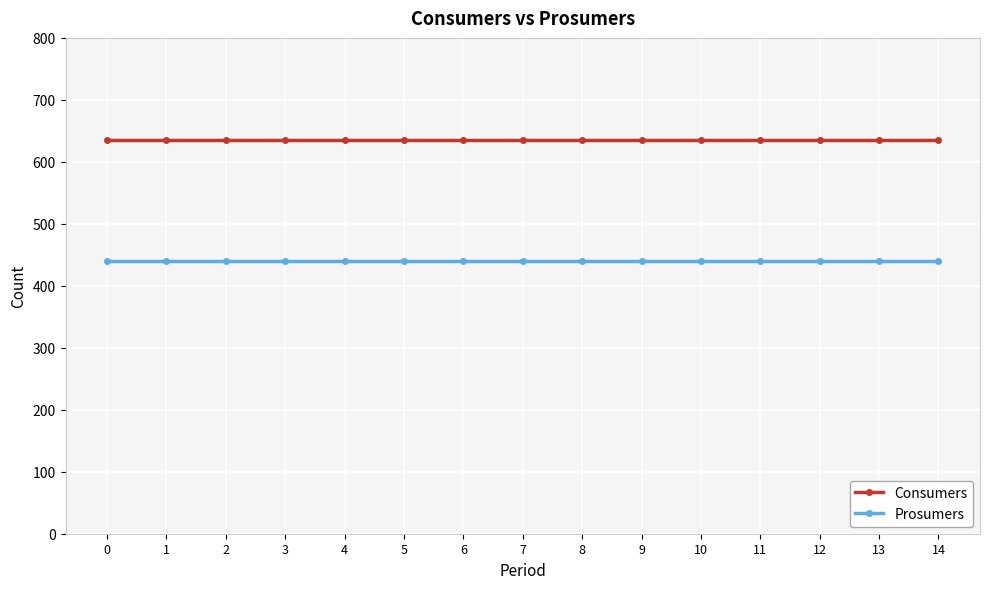

At 3, list the series in order from largest to smallest.

Consumers, Prosumers